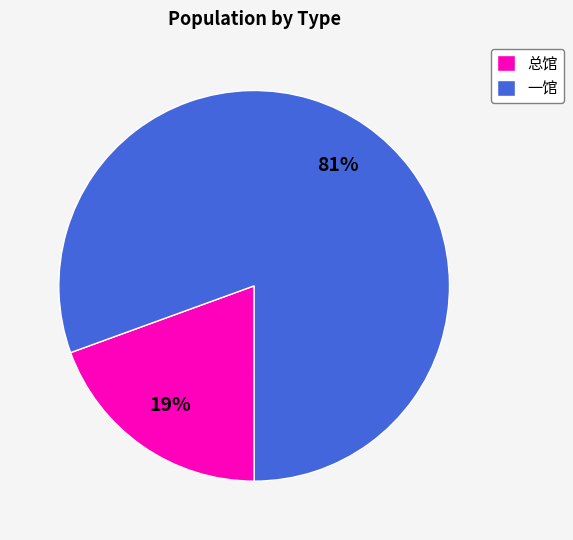

Does 总馆 account for over 50% of the chart?

No